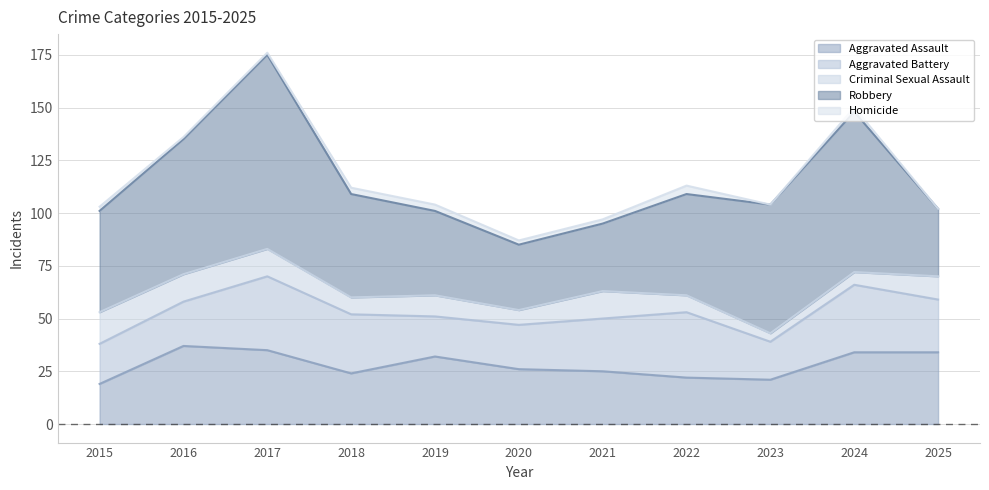

List the labels in order of Aggravated Battery value, largest first.

2017, 2024, 2022, 2018, 2021, 2025, 2016, 2020, 2015, 2019, 2023